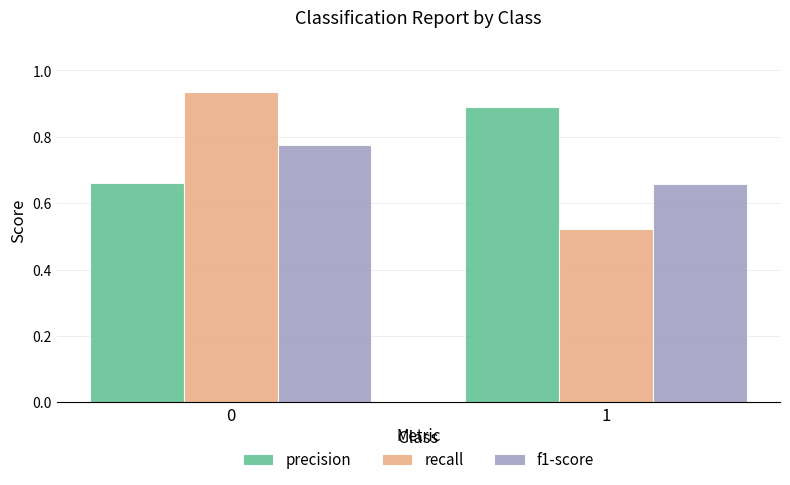

Rank the series by their maximum value, from highest to lowest.

recall, precision, f1-score